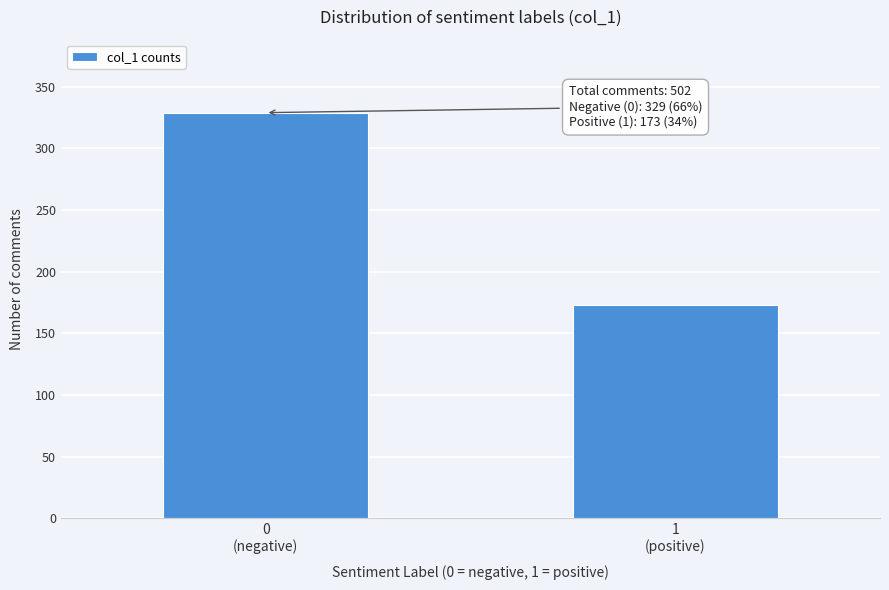

Reading left to right, what are all the values shown in this chart?

329	173